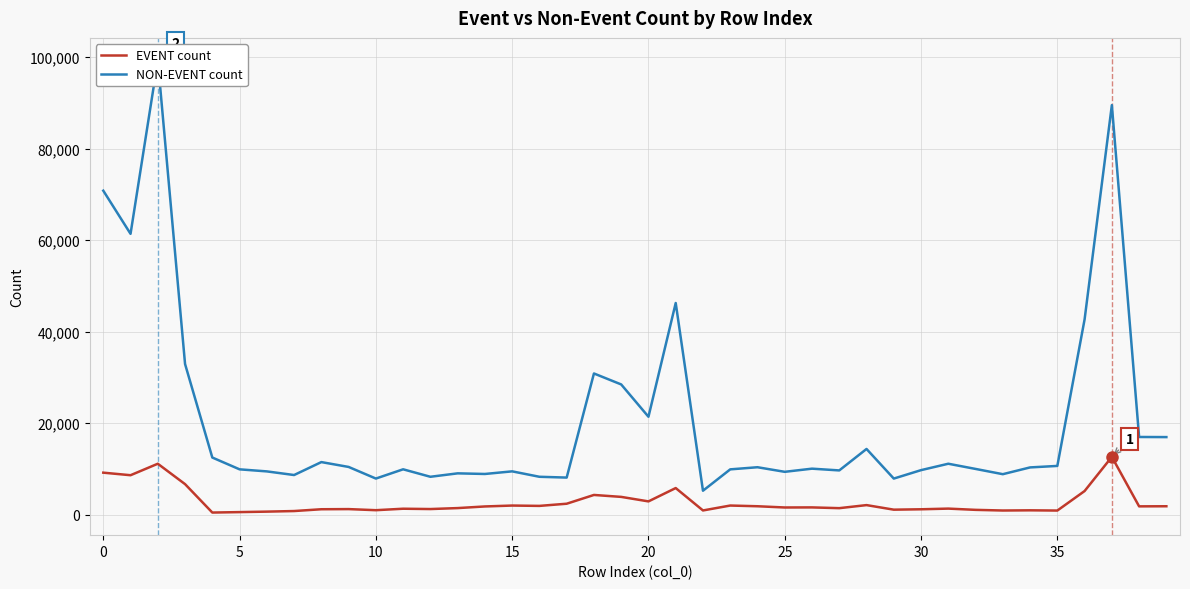

What is the maximum value for EVENT count?

12633